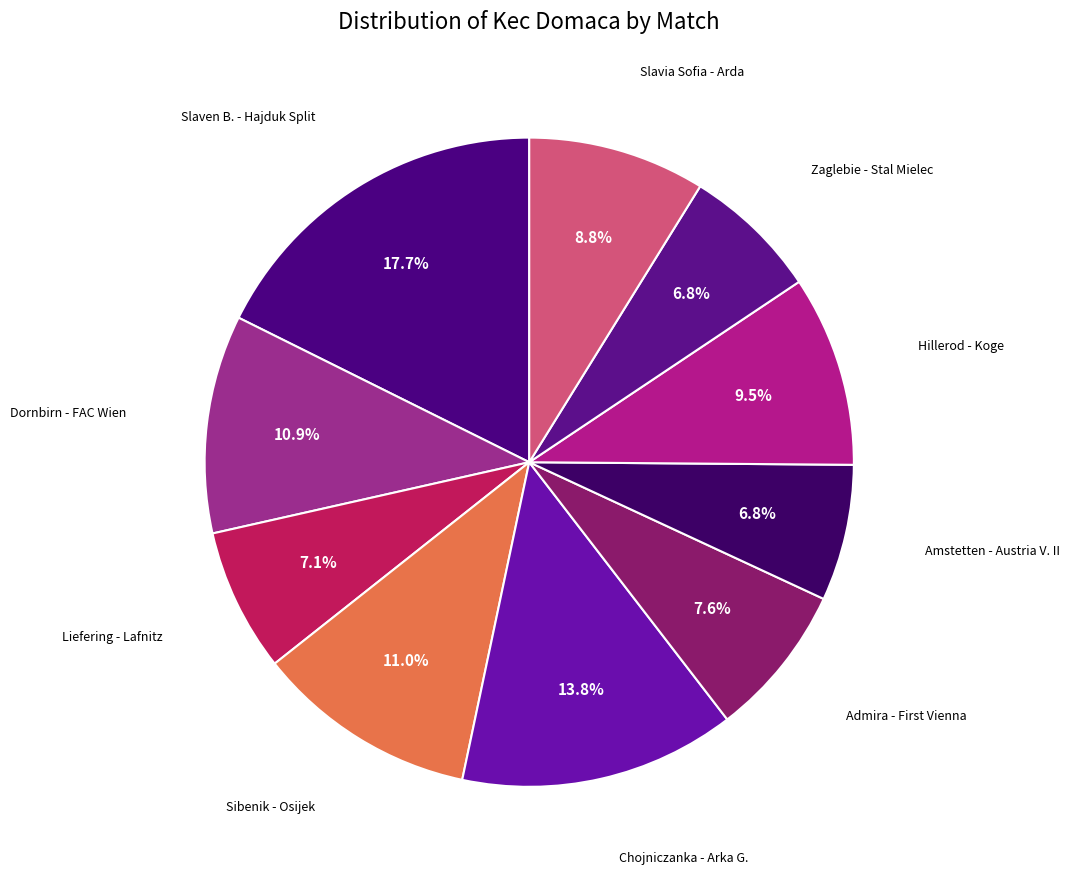

Count the number of slices in the pie.

10